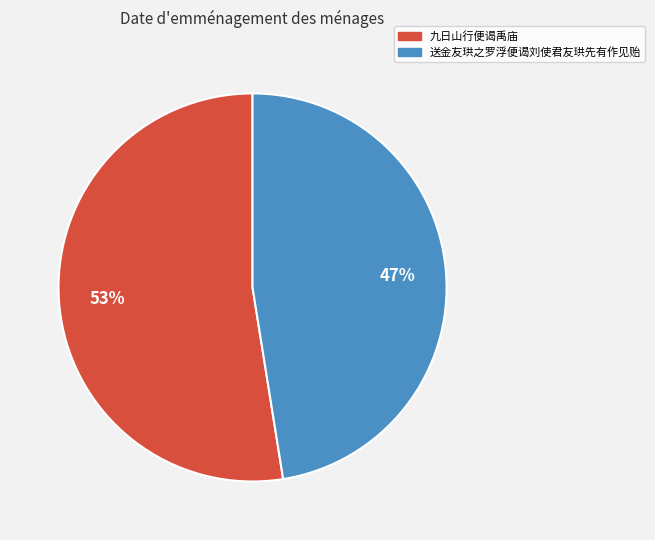

What is the ratio of the value at 送金友珙之罗浮便谒刘使君友珙先有作见贻 to the value at 九日山行便谒禹庙?

0.9